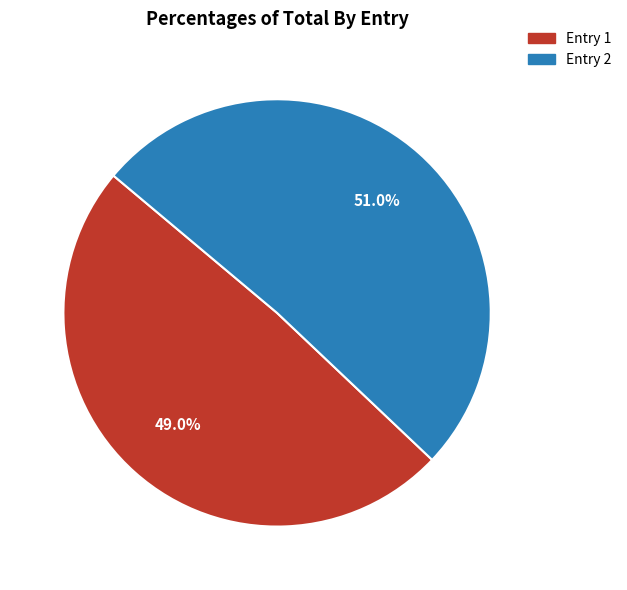

Is there a majority slice in this chart?

Yes